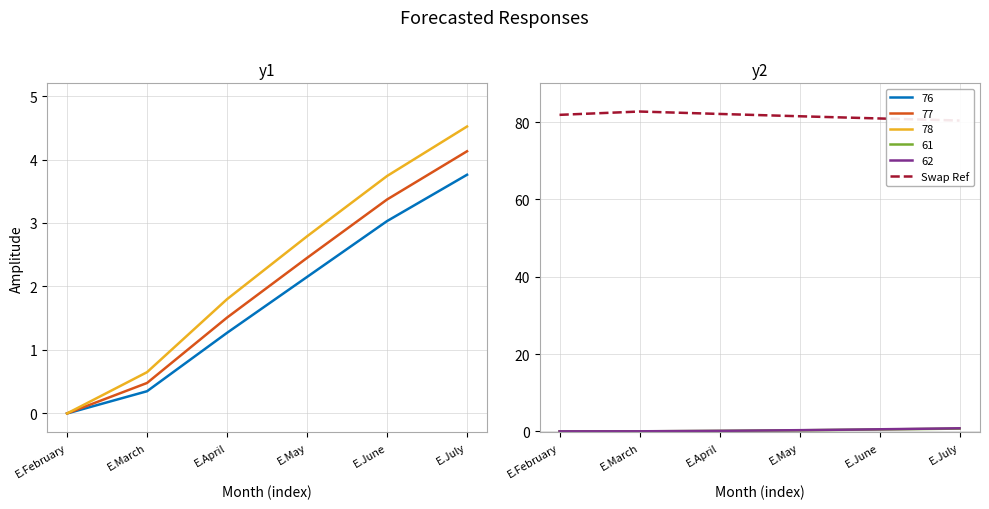

Does the chart display data point markers on the line(s)?

No